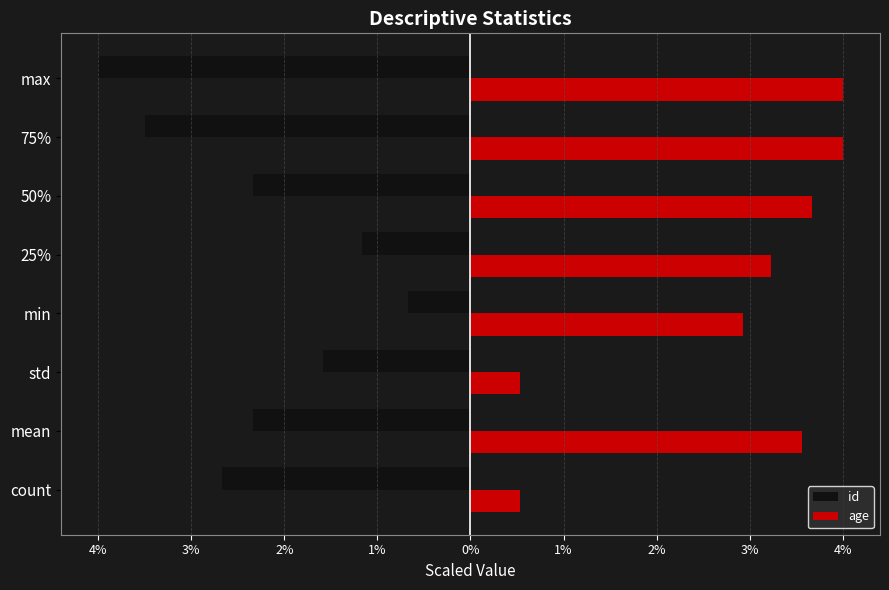

What is the value of the id bar at the 3rd from the left?

-1.6